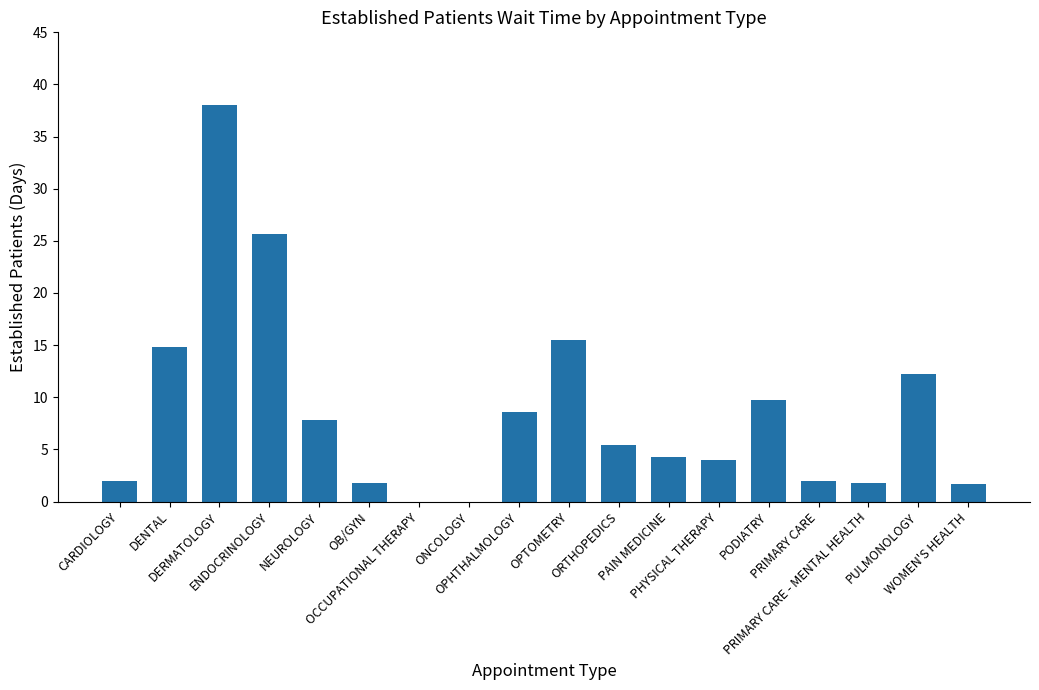

What is the sum of all values?

155.3